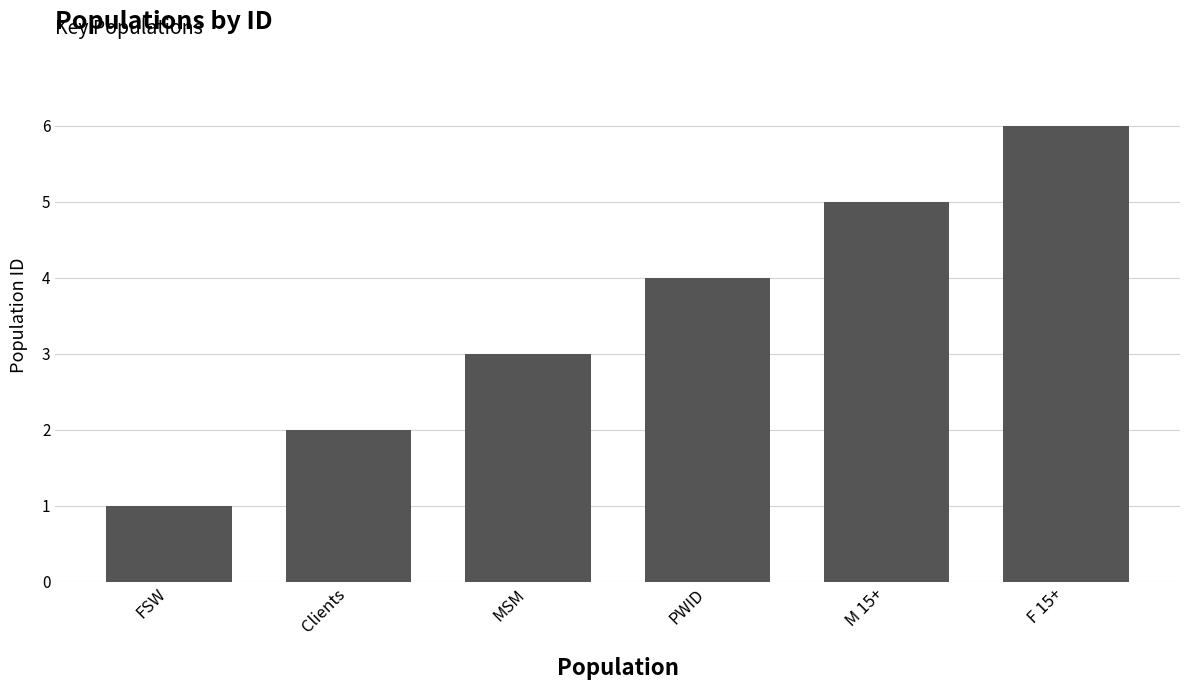

What is the label of the 2nd bar from the left?

Clients